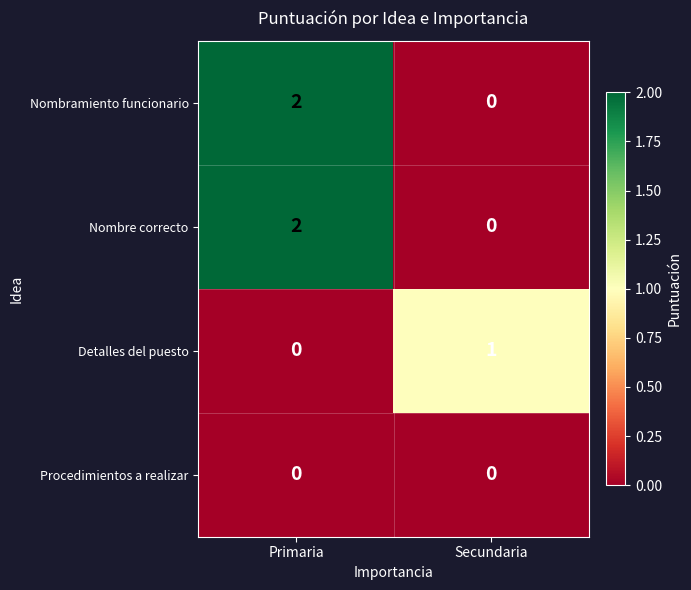

Is it true that Nombramiento funcionario equals 1 at Secundaria?

False